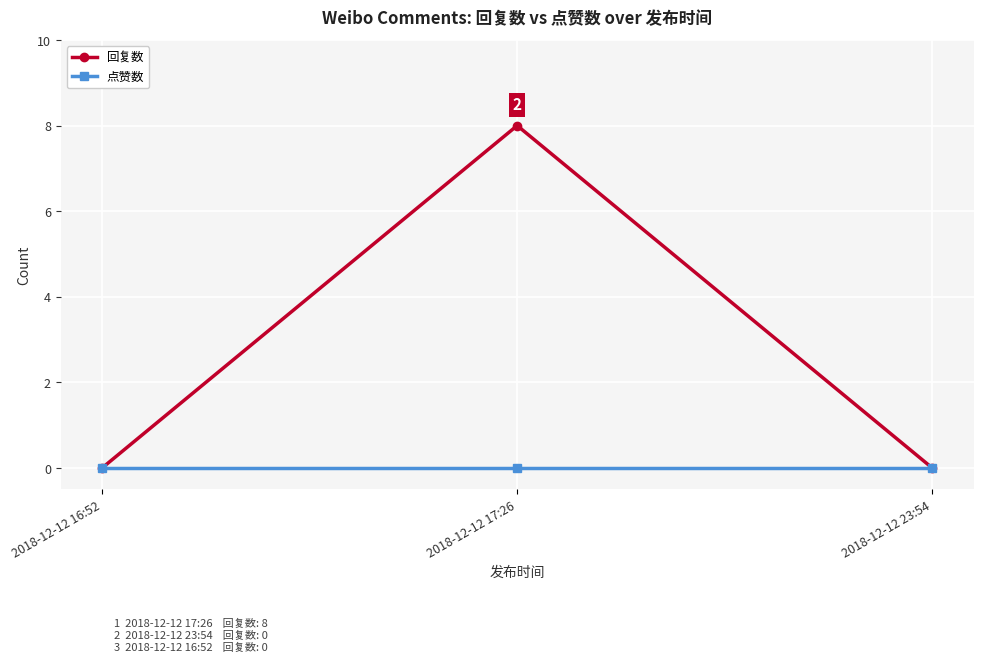

At which category is the sum across all series the highest?

2018-12-12 17:26